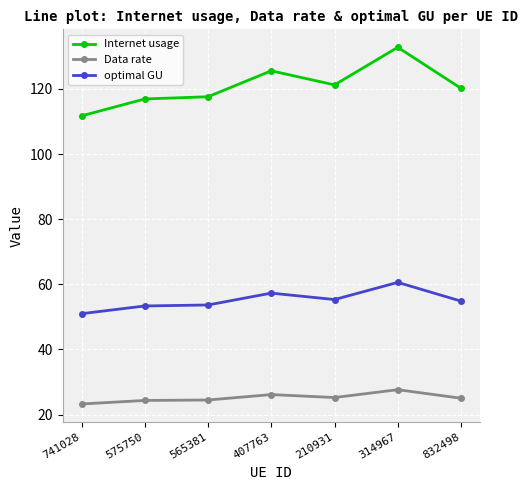

What is the label of the 6th point from the left?

314967